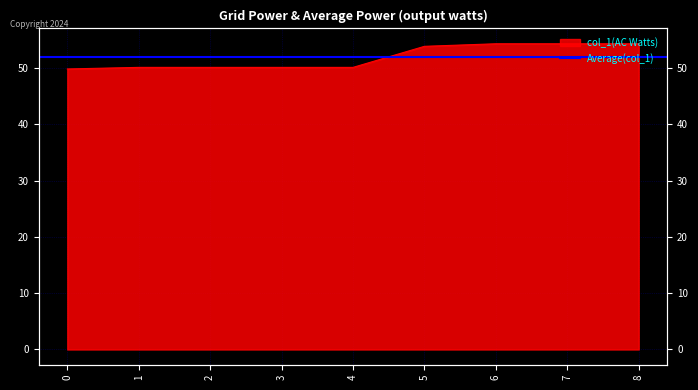

What is the sum of the values at 7 and 4?

104.4